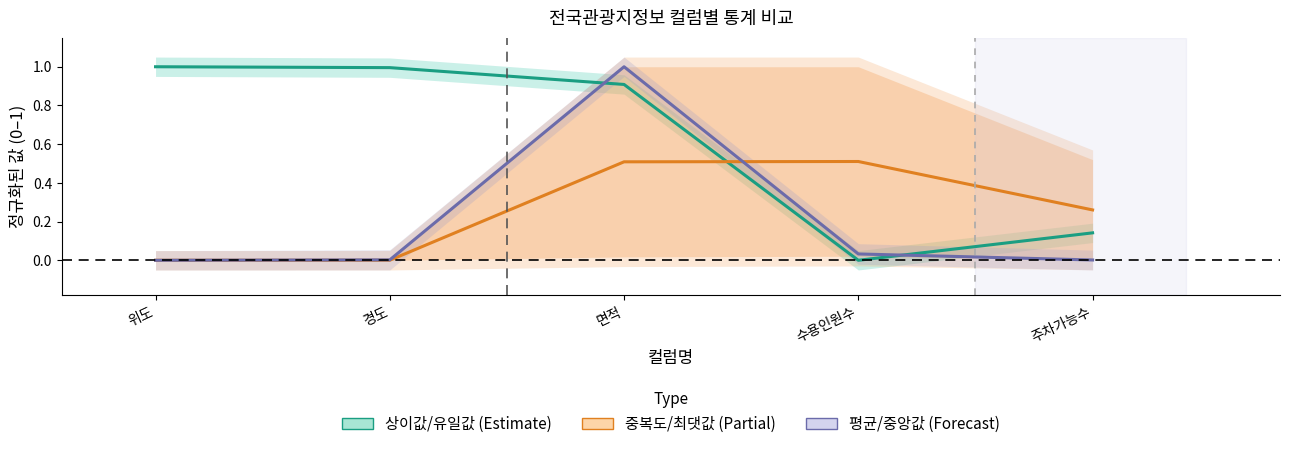

Which series changed the most between 경도 and 면적?

평균/중앙값